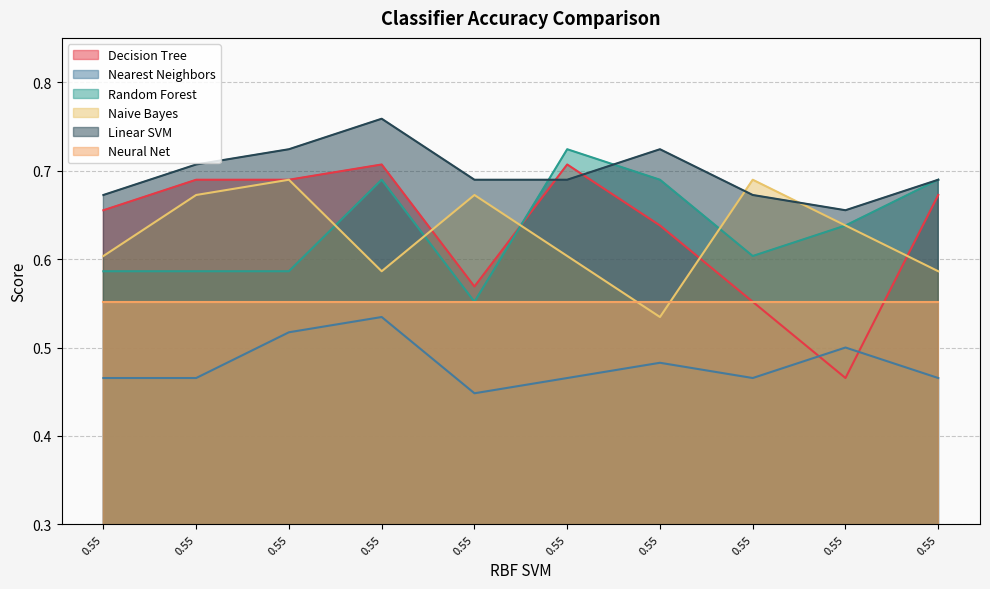

At which category is the sum across all series the highest?

0.55